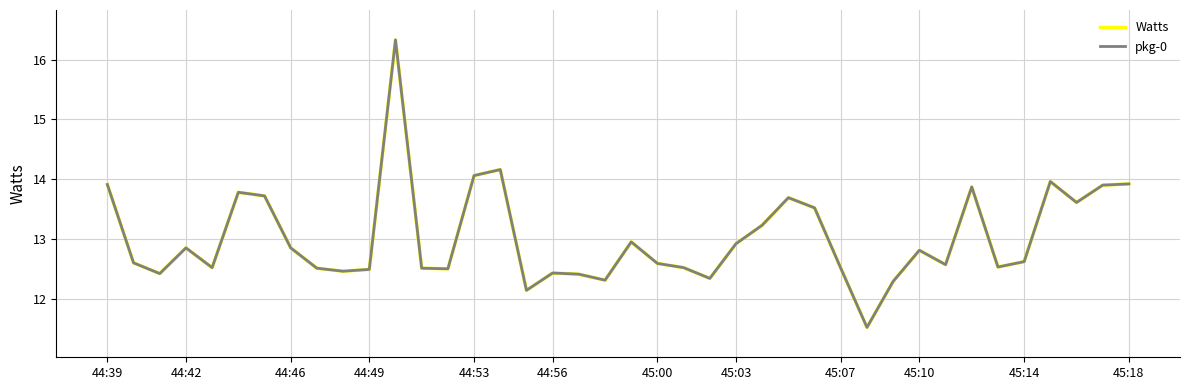

Is this an area chart (filled region under the line)?

No